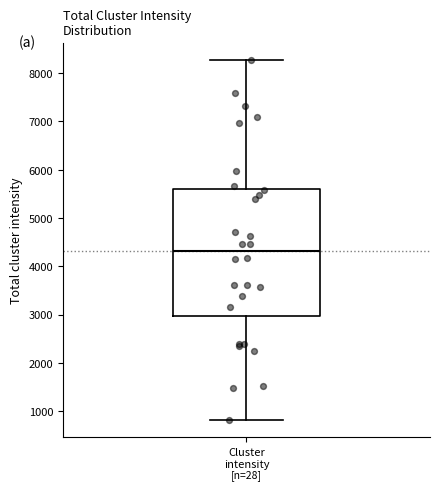

Where does the upper whisker of the box for Cluster intensity end on the y-axis? The values are not printed on the chart, so give them approximately, as read against the axis.

8300